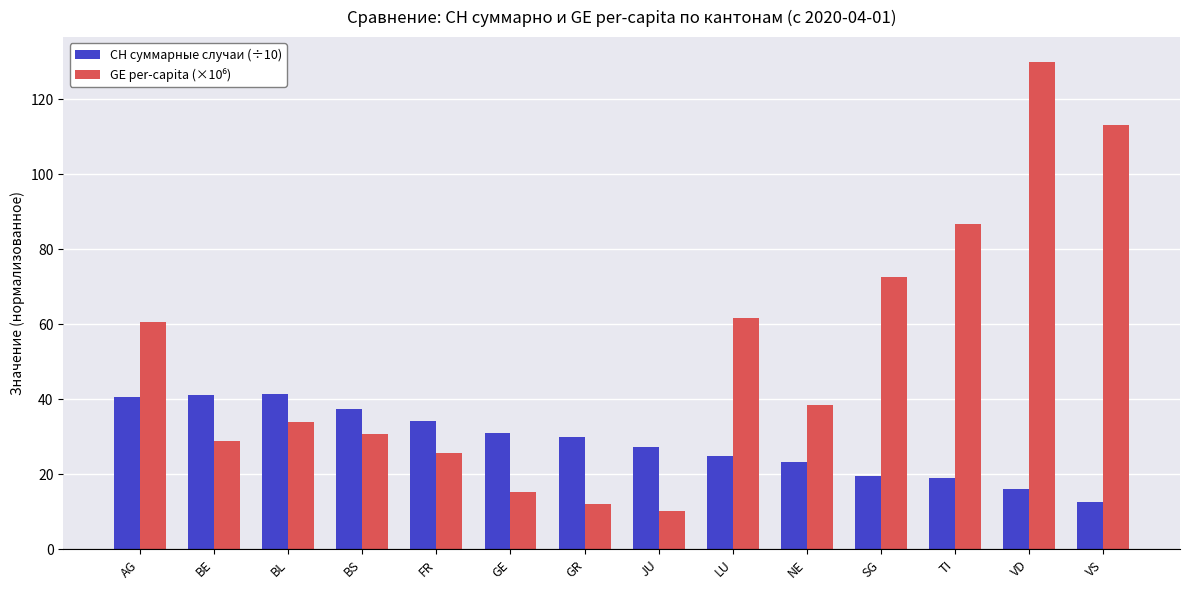

What is the total value across all series at FR?

59.9